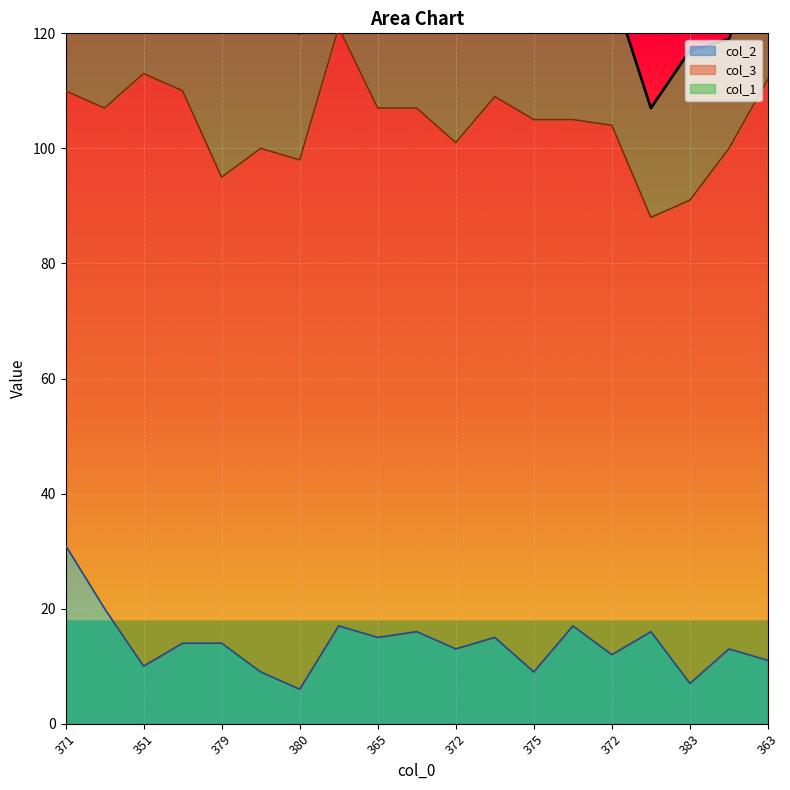

In col_2, how many points are higher than both neighbors (excluding endpoints)?

6